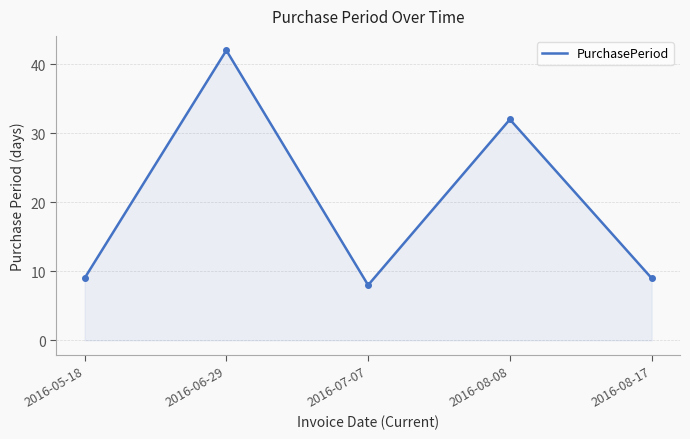

What is the average value?

20